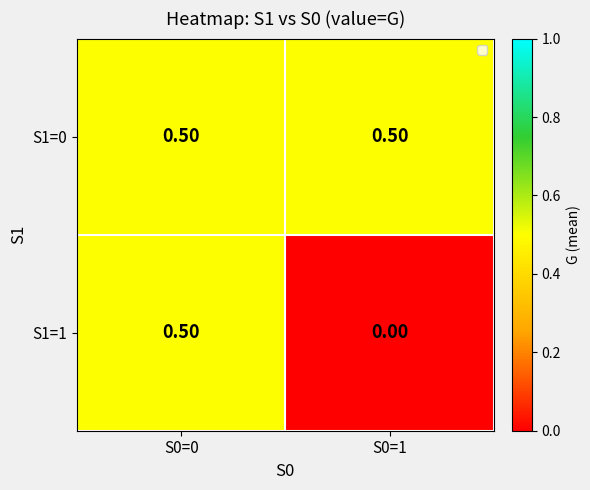

What is the total value across all series at S0=1?

0.5